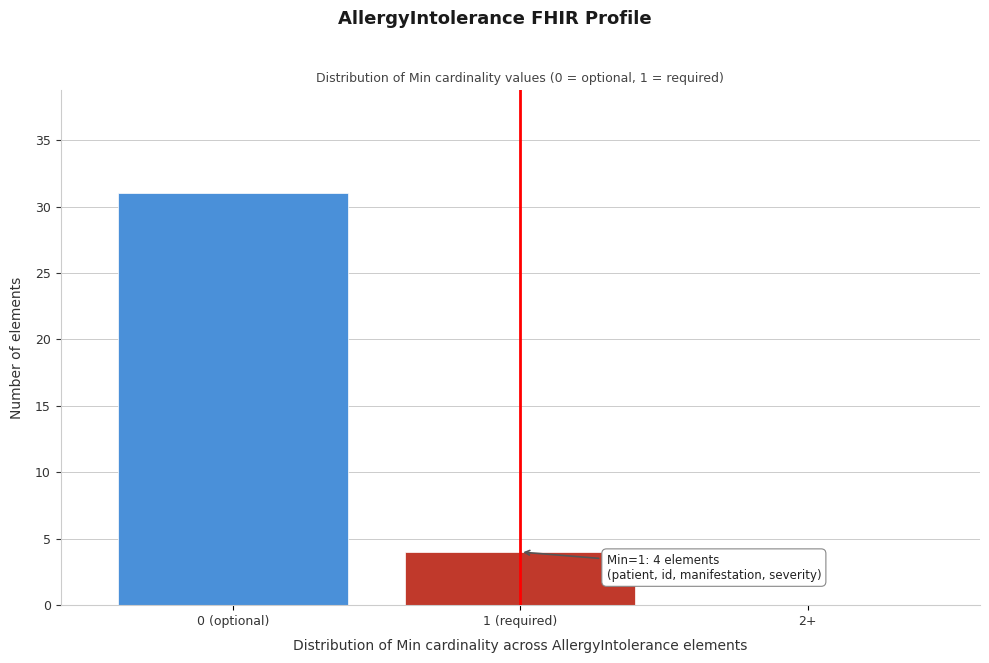

Reading right to left, what are all the values shown in this chart?

2+=0	1 (required)=4	0 (optional)=31